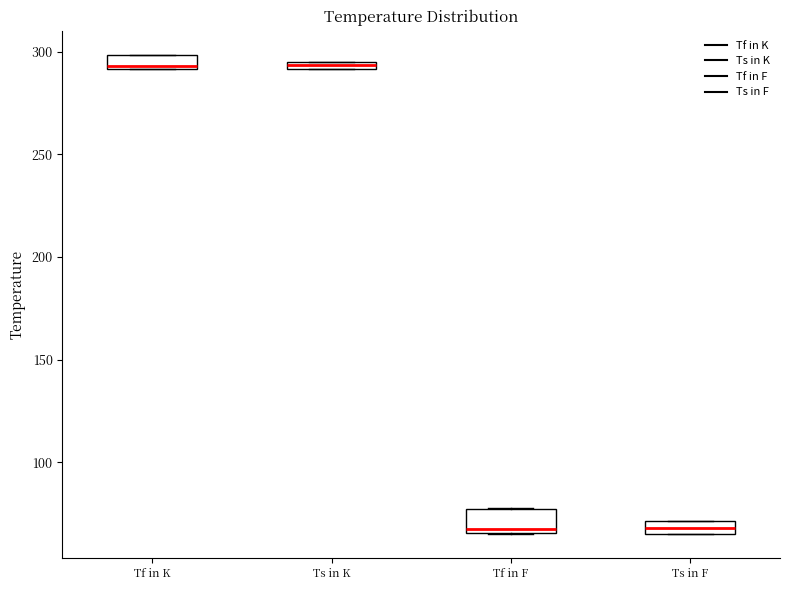

Where is the upper edge of the box for Ts in K on the y-axis? The values are not printed on the chart, so give them approximately, as read against the axis.

295